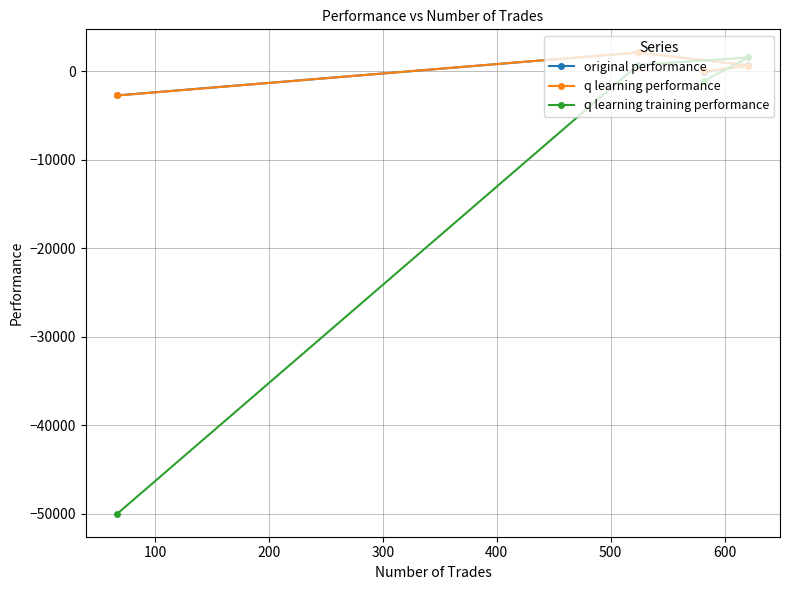

What is the difference between the maximum and minimum values in the original performance series?

4852.0